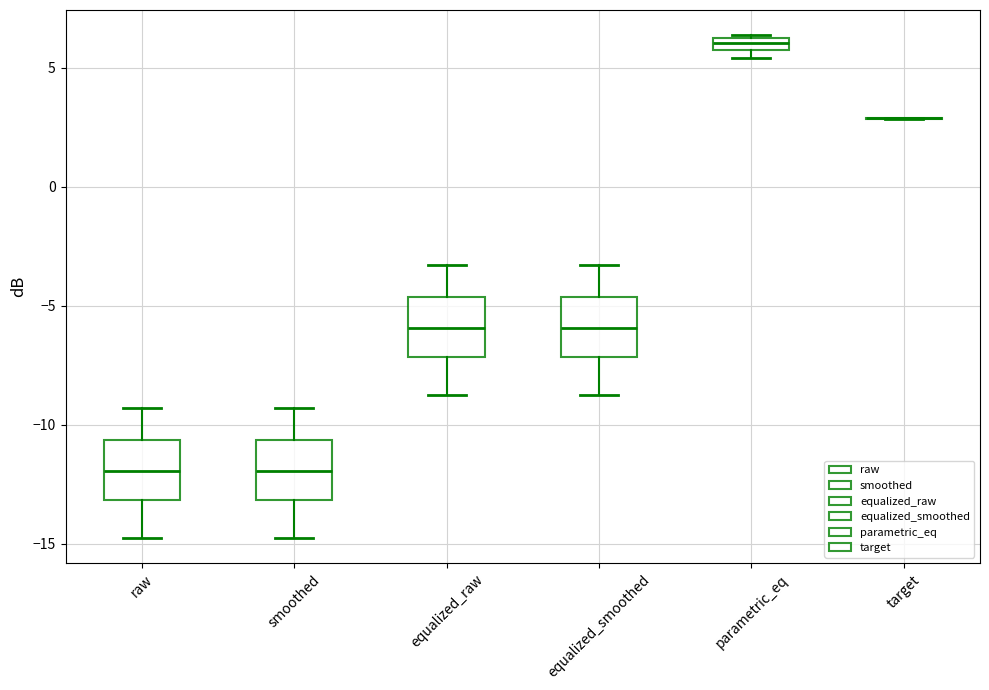

Where does the lower whisker of the box for equalized_smoothed end on the y-axis? The values are not printed on the chart, so give them approximately, as read against the axis.

-9.0